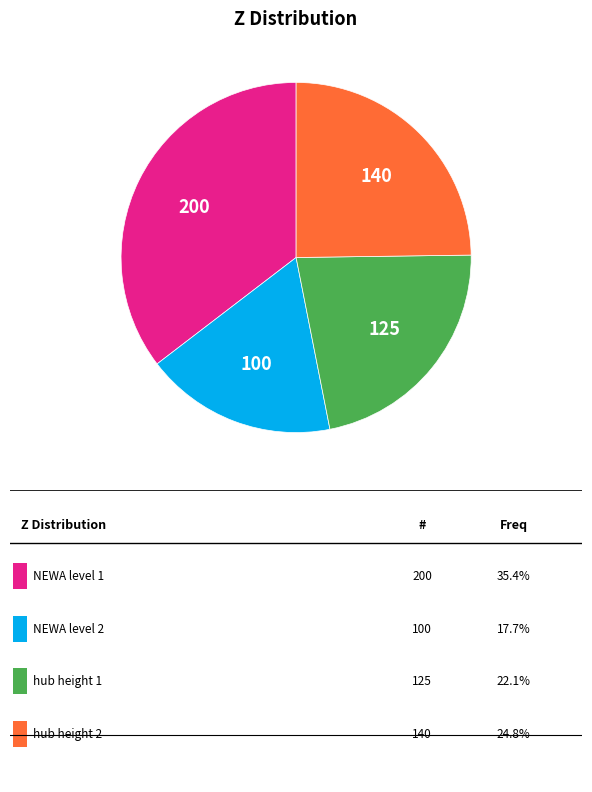

Does any single category account for the majority?

No